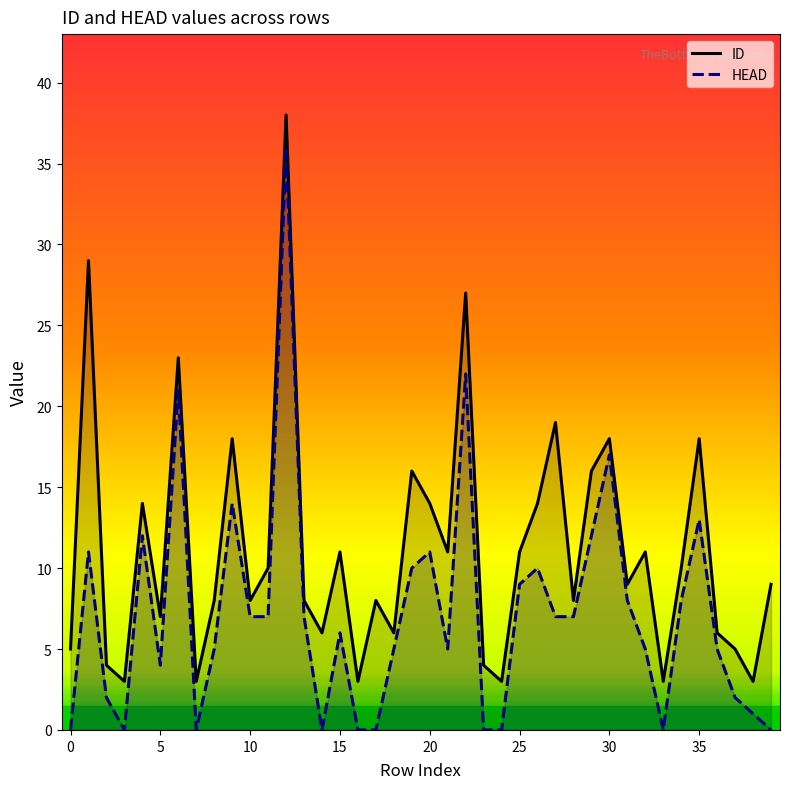

List the series in order of their overall mean, lowest first.

HEAD, ID